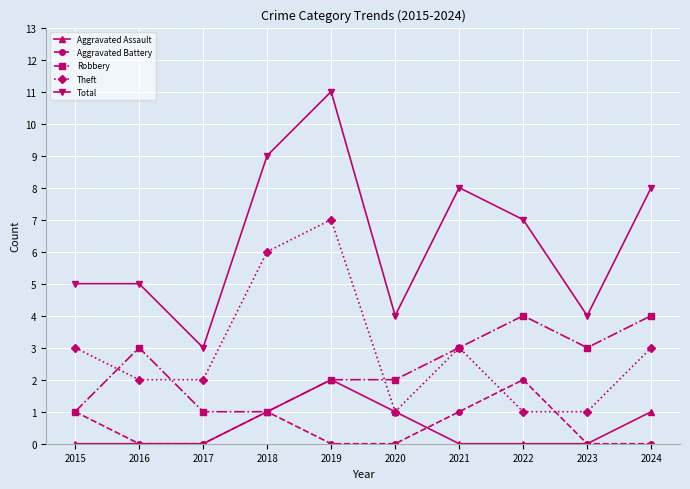

At which category does the chart reach its peak across all series?

2019